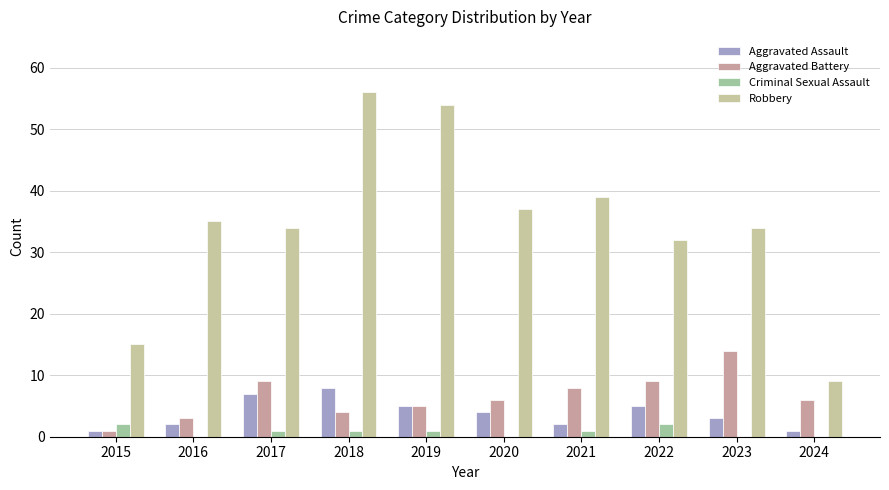

Reading right to left, list all the values displayed in this chart.

Aggravated Assault: 1	3	5	2	4	5	8	7	2	1
Aggravated Battery: 6	14	9	8	6	5	4	9	3	1
Criminal Sexual Assault: 0	0	2	1	0	1	1	1	0	2
Robbery: 9	34	32	39	37	54	56	34	35	15